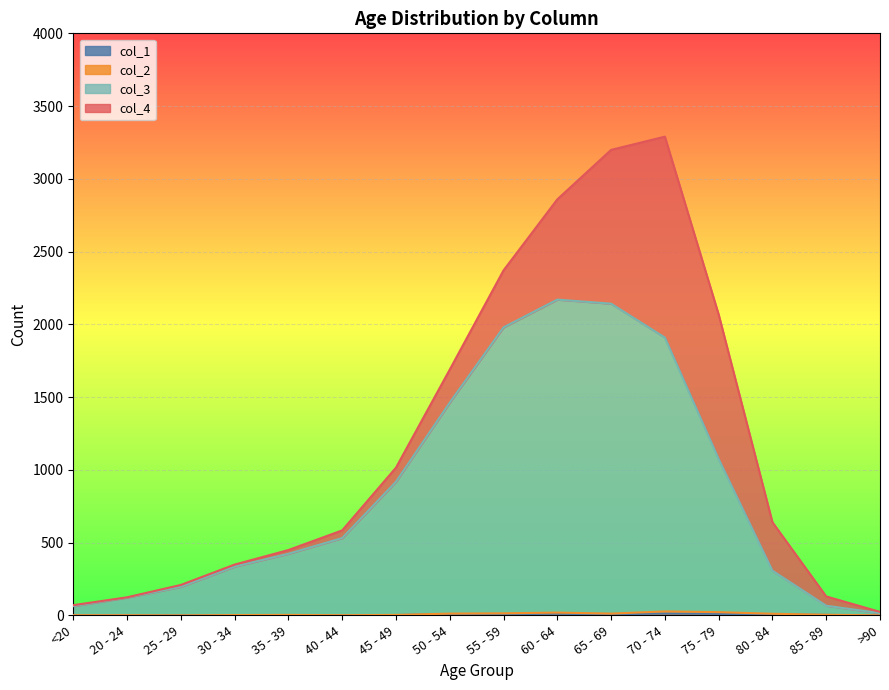

True or false: col_1 and col_3 intersect in this chart.

False